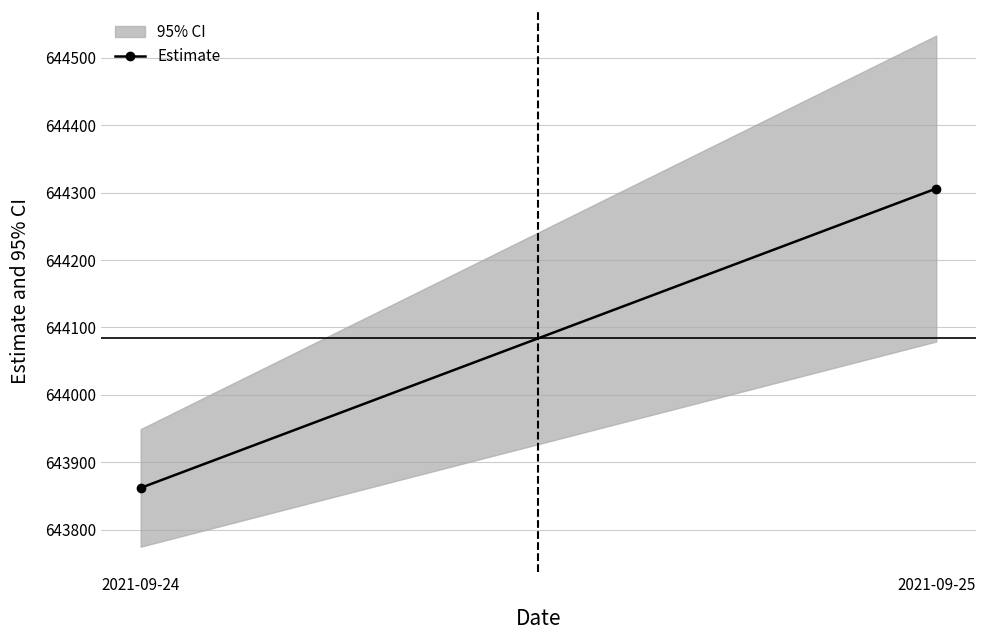

Rank the categories by value from highest to lowest.

2021-09-25, 2021-09-24